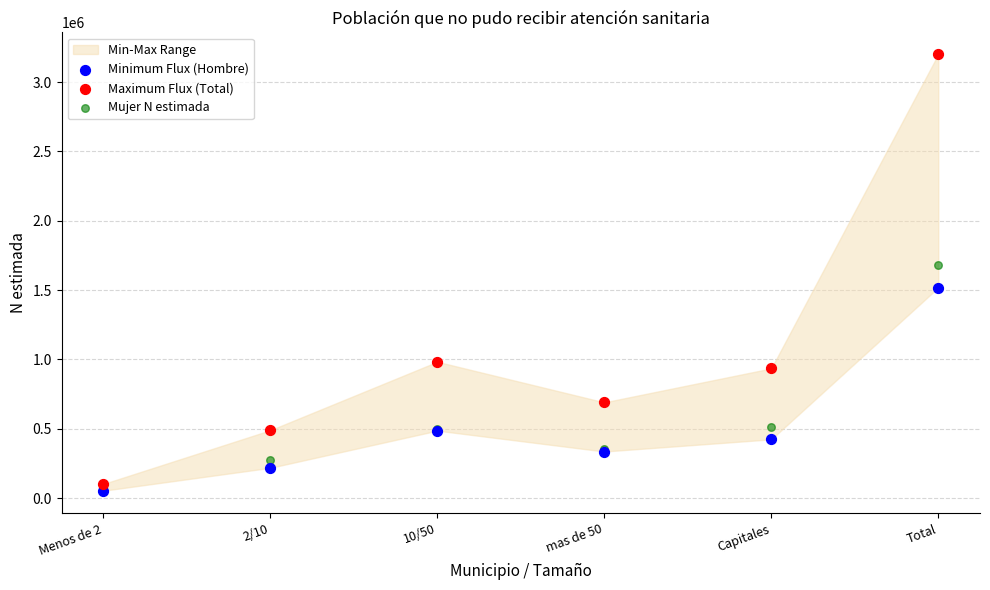

Which series reaches the maximum Y coordinate?

Maximum Flux (Total)